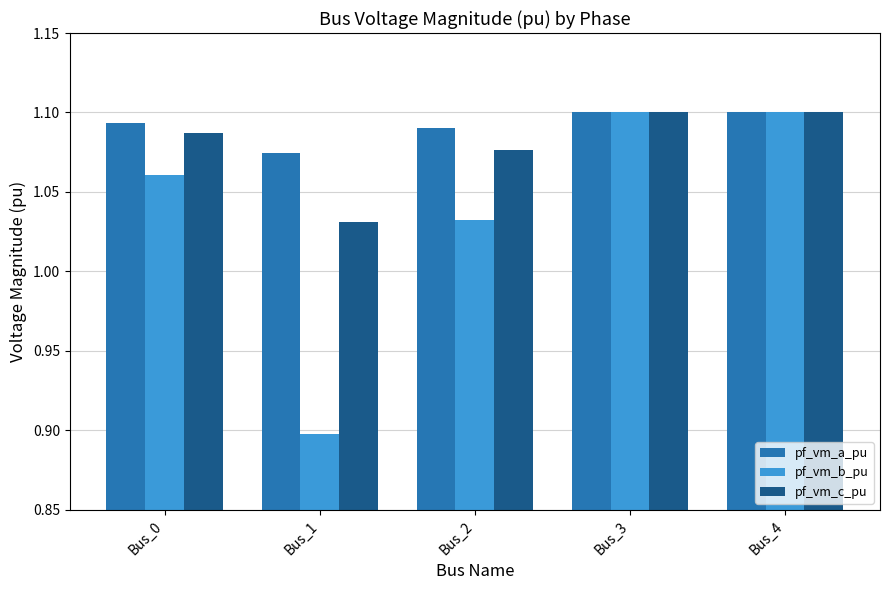

What is the sum of the pf_vm_c_pu values at Bus_3 and Bus_1?

2.1